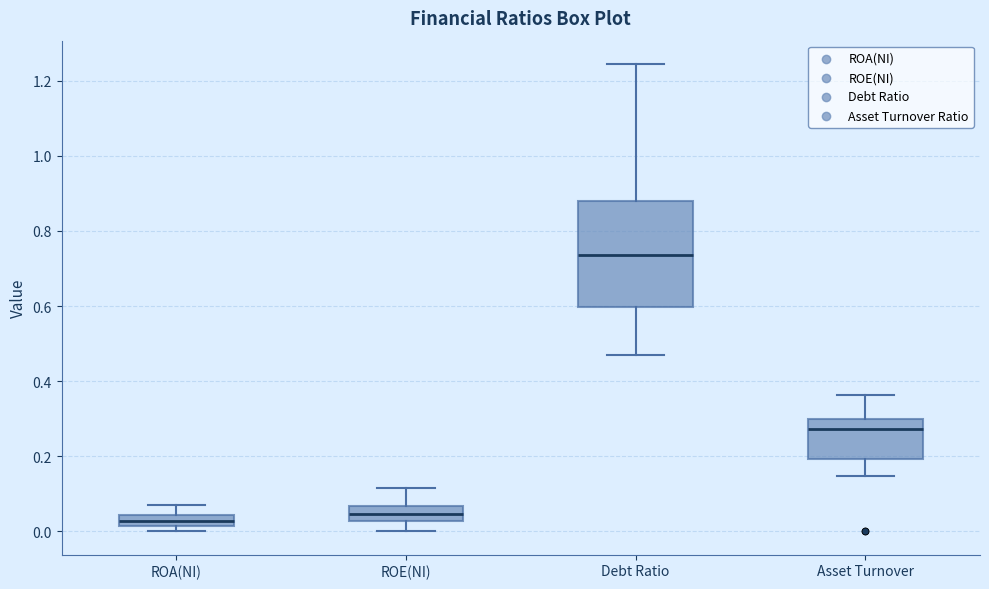

Where does the median line of the box for ROE(NI) sit on the y-axis? The values are not printed on the chart, so give them approximately, as read against the axis.

0.04